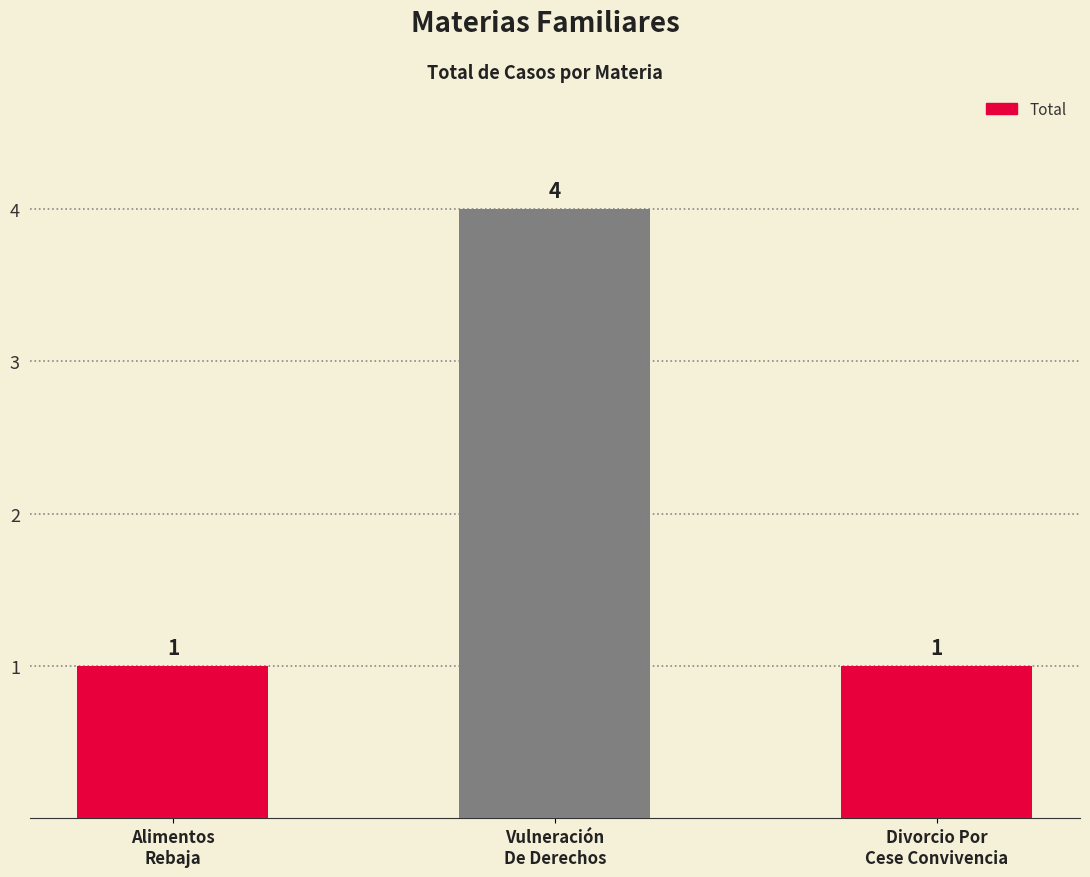

What is the ratio of the value at Vulneración
De Derechos to the value at Divorcio Por
Cese Convivencia?

4.0